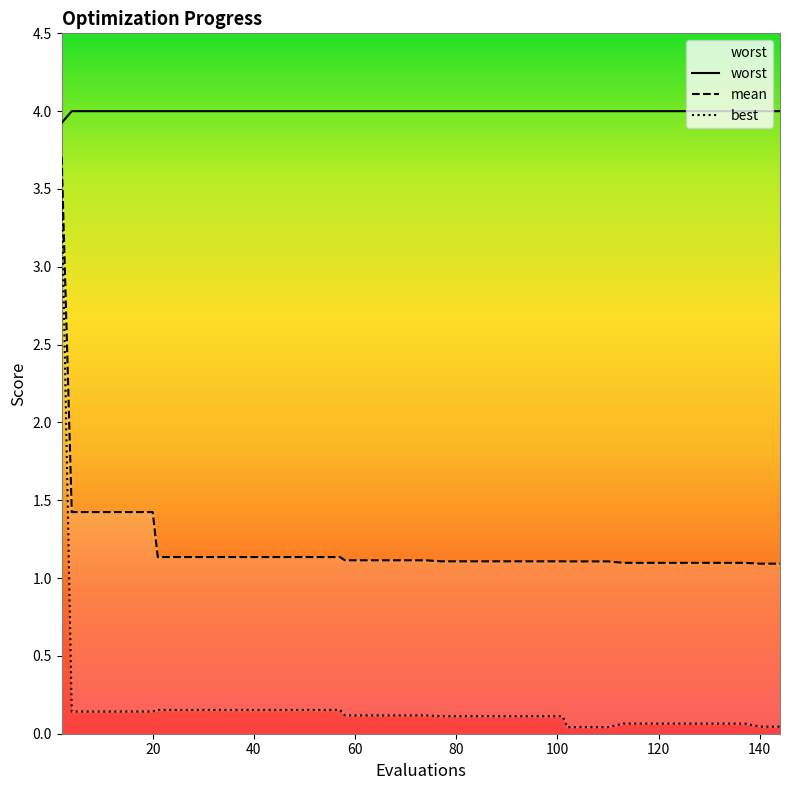

The mean series shows 0.6 at 58. True or false?

False